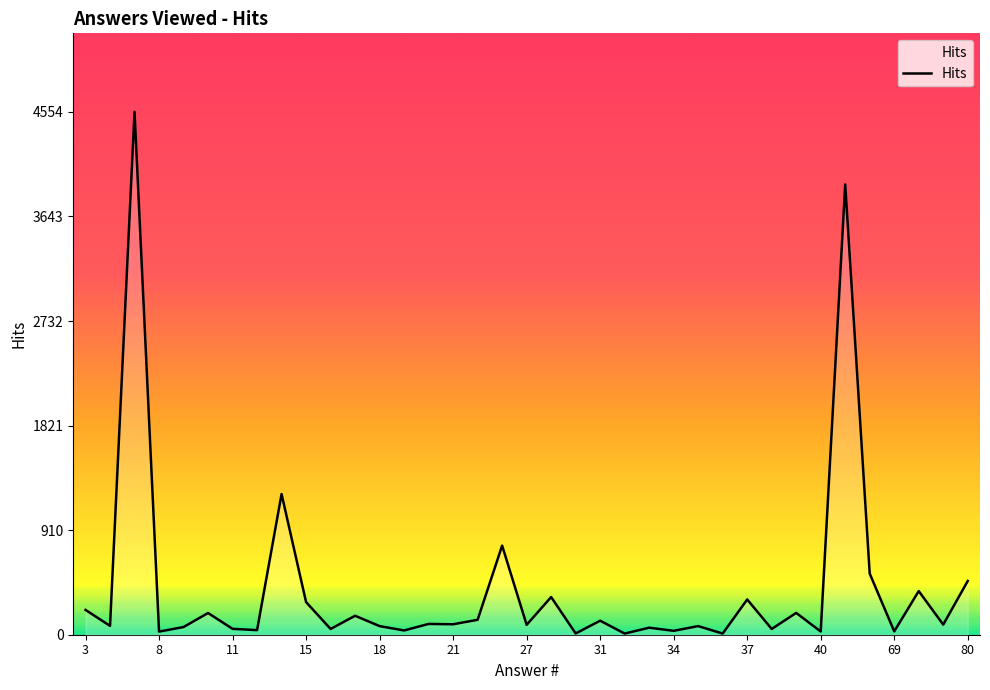

What is the greatest value displayed?

4554